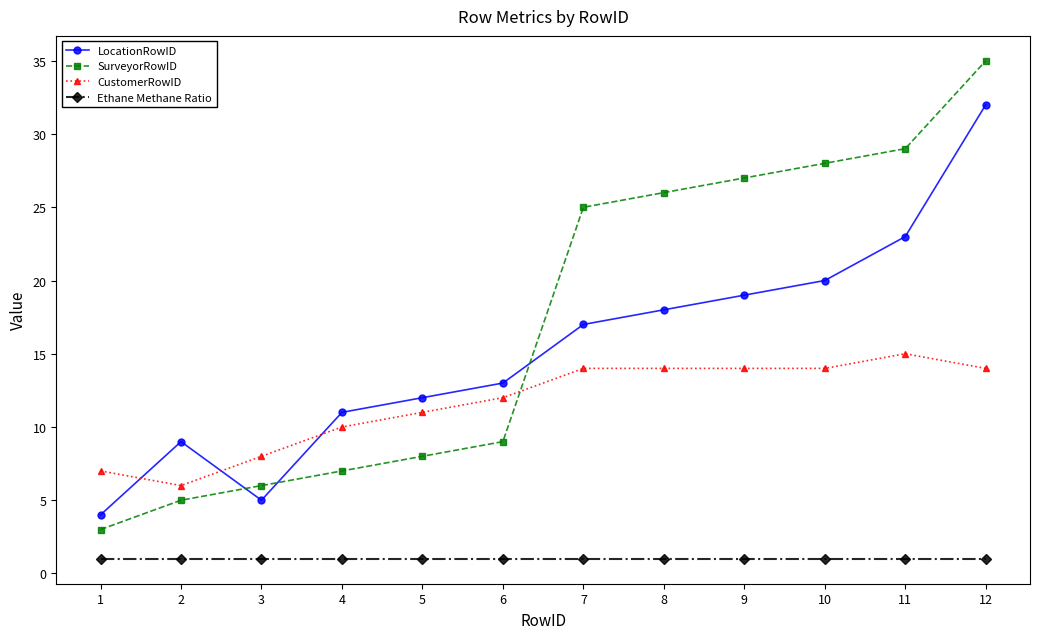

How many data points does each series have?

12